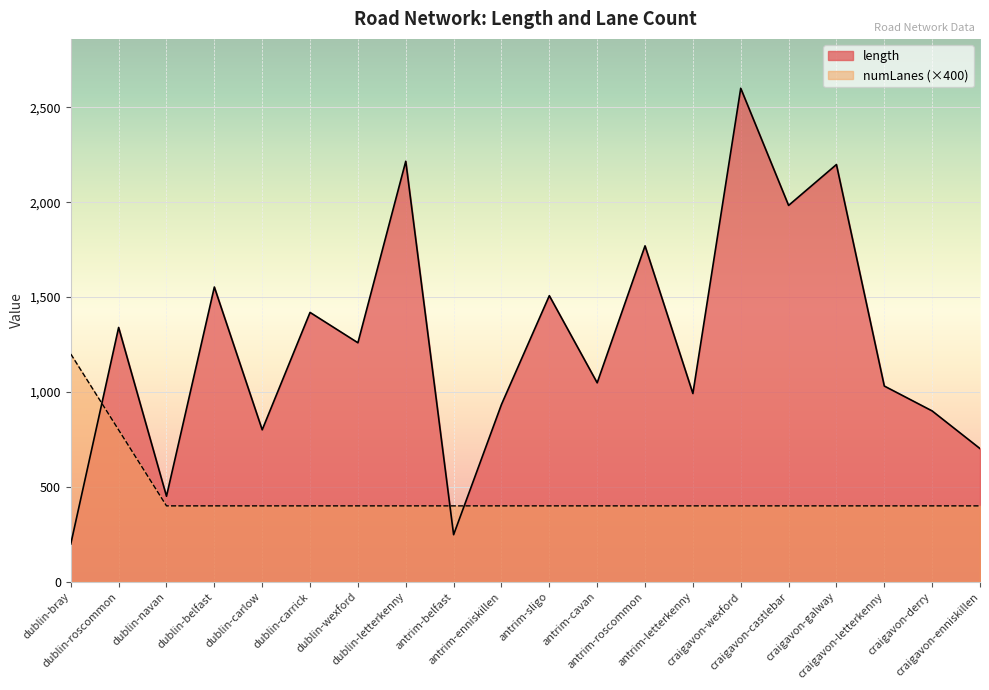

At dublin-roscommon, list the series in order from smallest to largest.

numLanes (×400), length